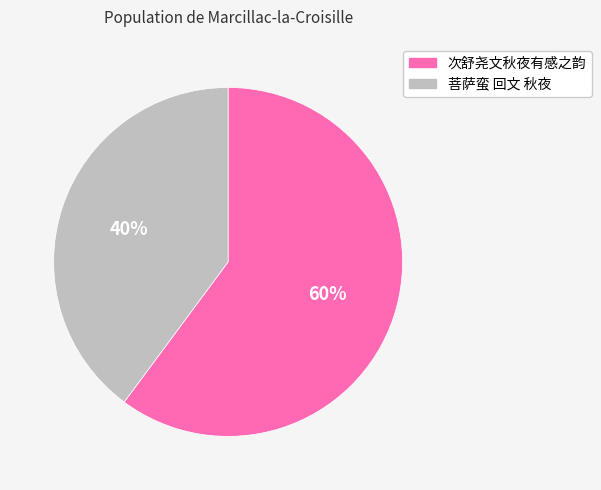

What percentage is the 次舒尧文秋夜有感之韵 slice, to the nearest percent?

60%